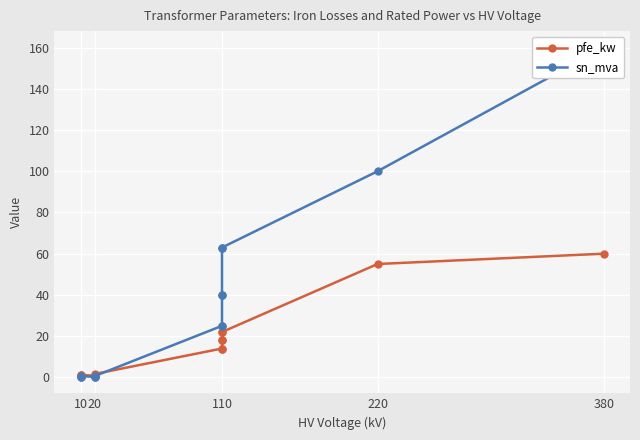

Is the value of sn_mva at 20 greater than the value of pfe_kw at 110?

No